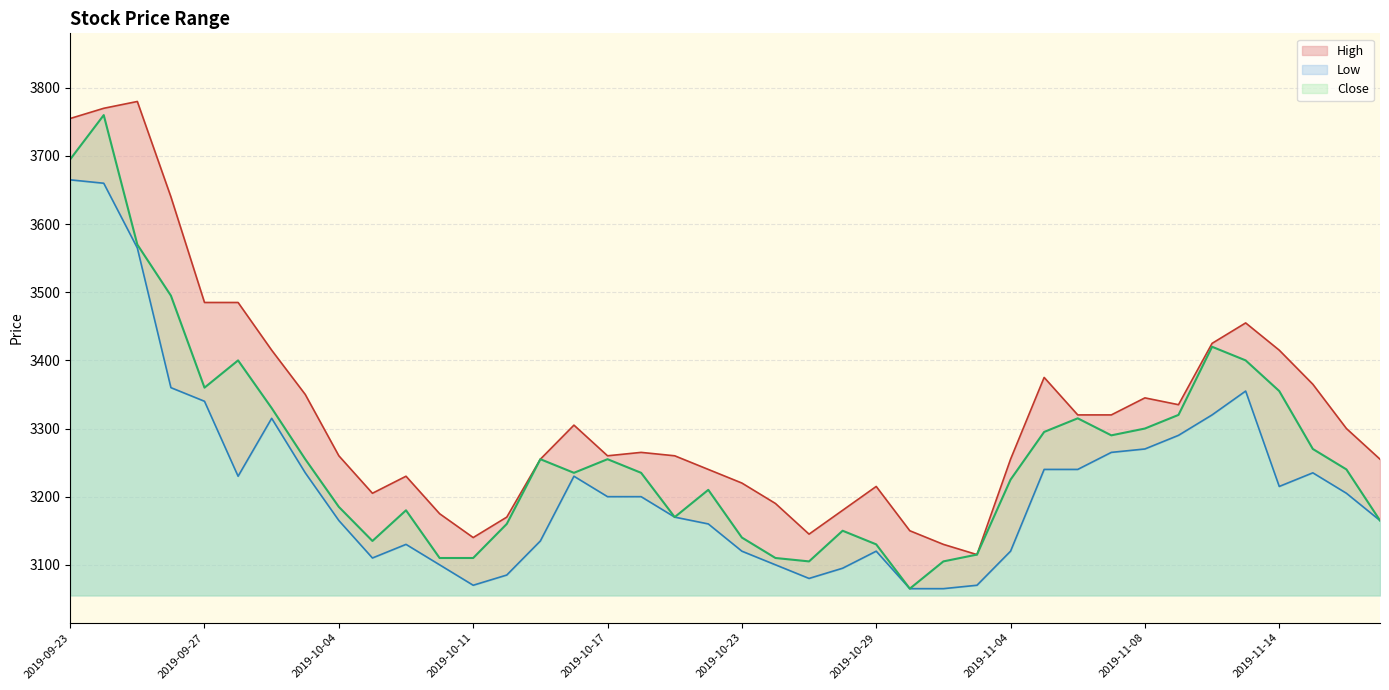

What is the sum of the Close values at 2019-09-24 and 2019-09-23?

7455